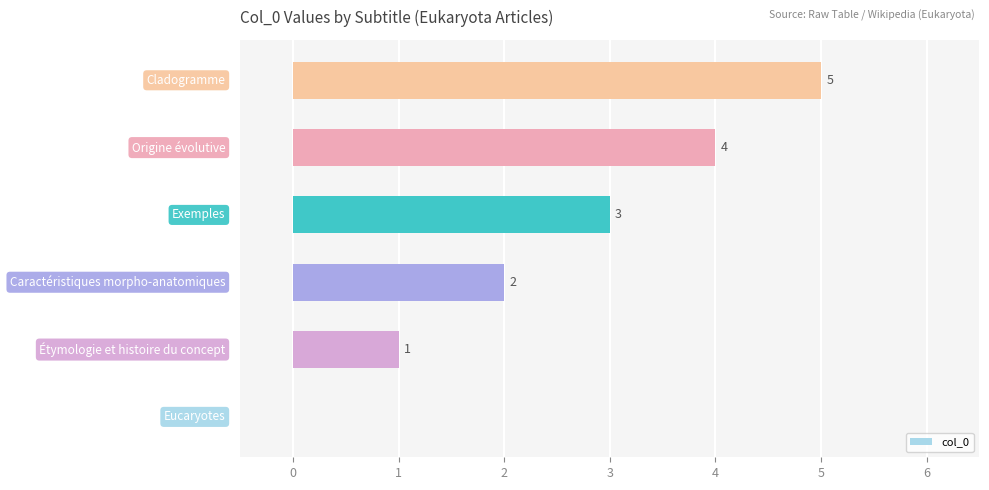

What is the sum of all values?

15